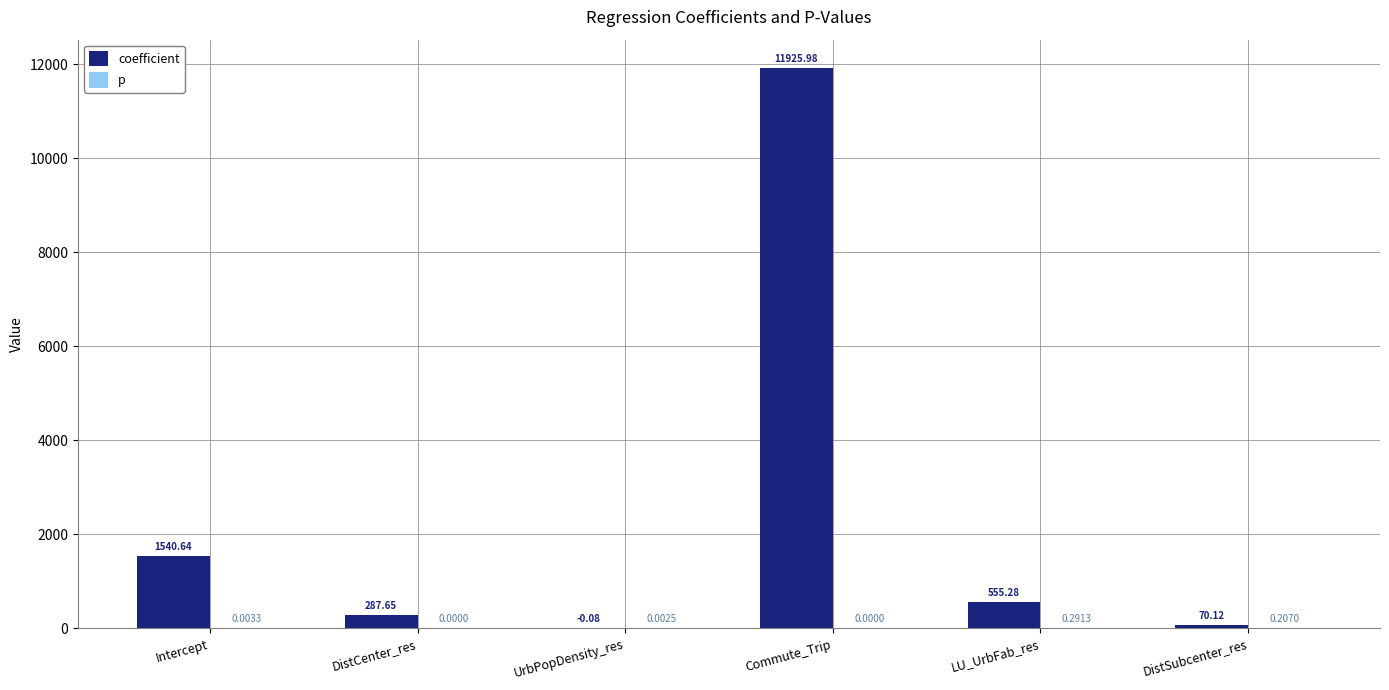

Which series has the largest total across all categories?

coefficient